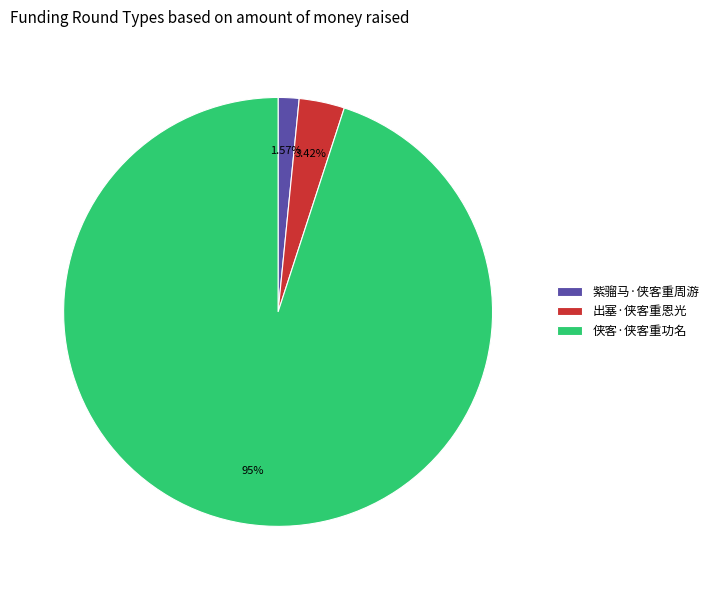

Between 紫骝马·侠客重周游 and 侠客·侠客重功名, which is larger?

侠客·侠客重功名